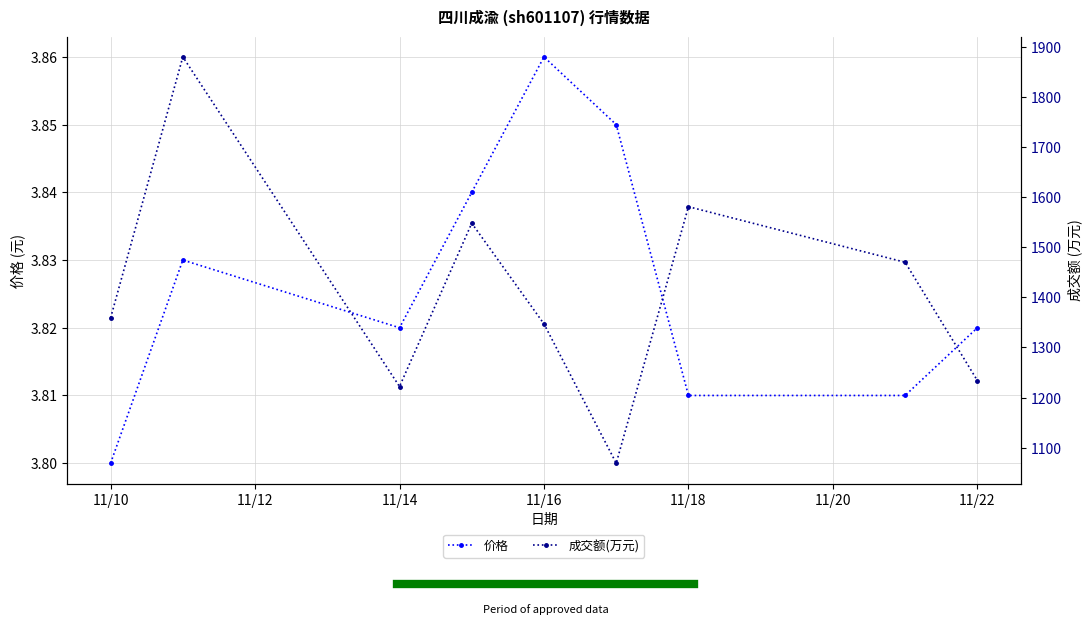

At which label does 价格 reach its peak?

11/16